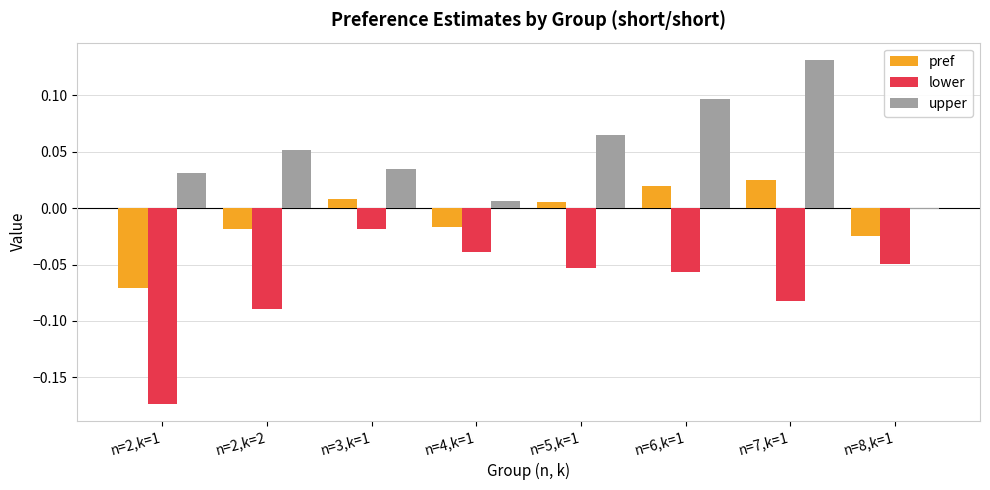

How many groups of bars are there?

8